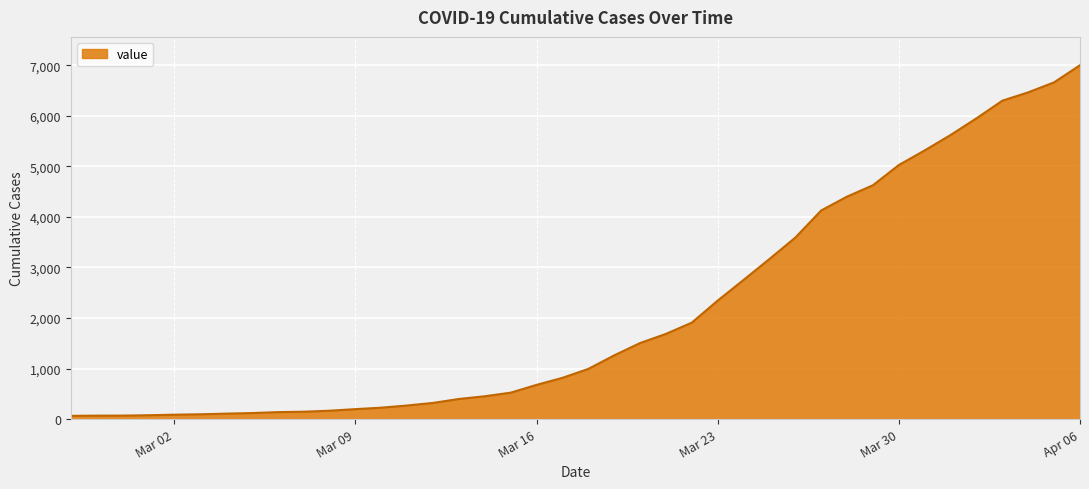

Does the chart display data point markers on the line(s)?

No